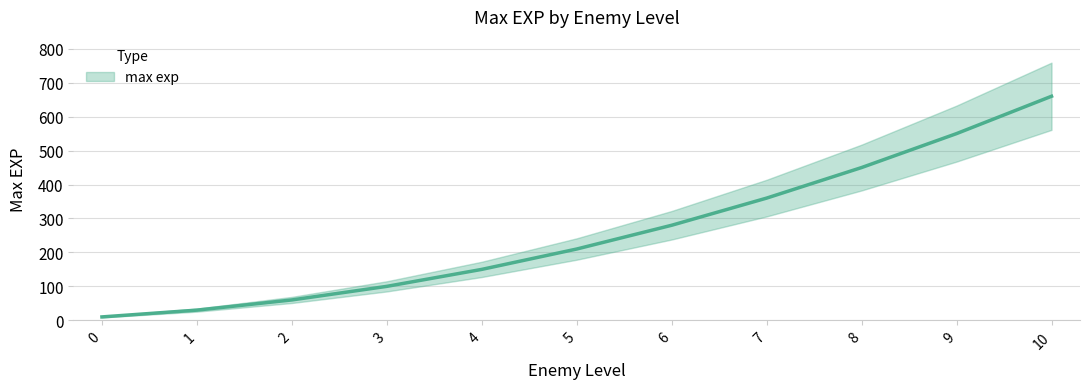

Reading left to right, what are all the values shown in this chart?

10	30	60	100	150	210	280	360	450	550	660